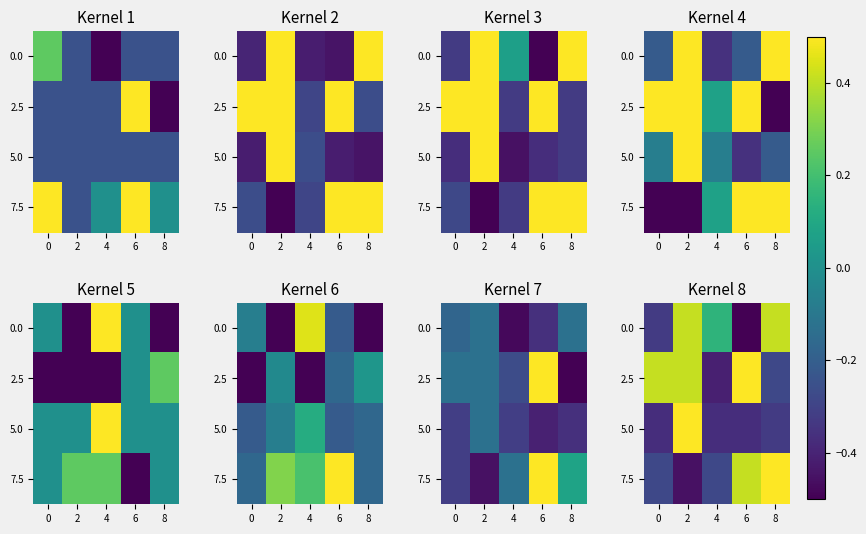

List the labels in order of 2.5 value, smallest first.

4, 8, 0, 2, 6